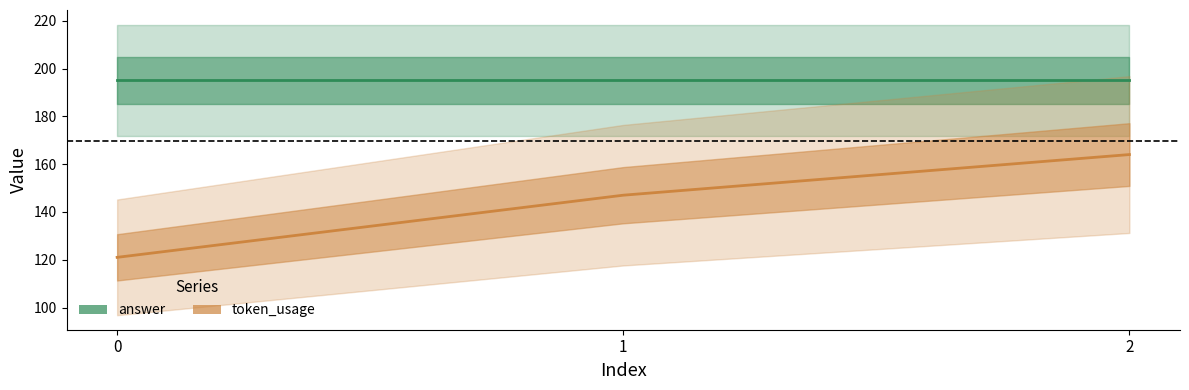

Rank the series by their maximum value, from highest to lowest.

answer, token_usage